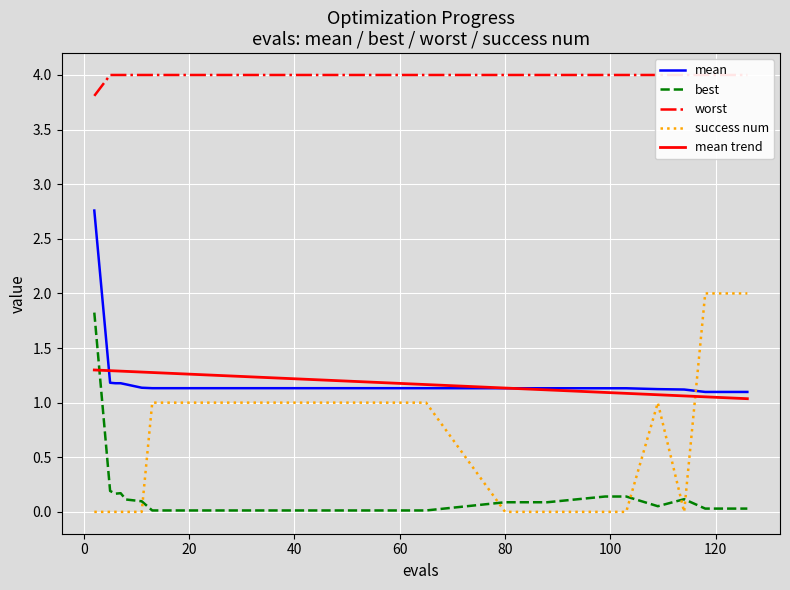

True or false: mean trend and best intersect in this chart.

True